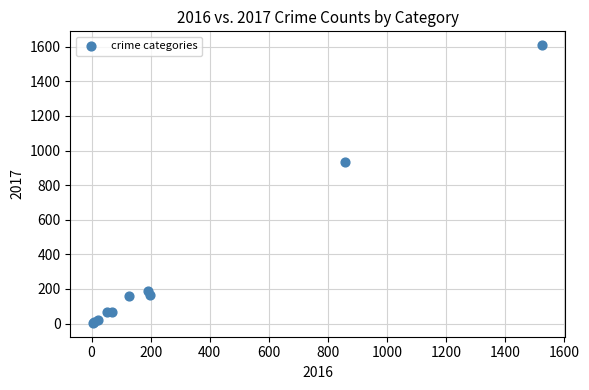

What Y value in the scatter plot is closest to 806?

931